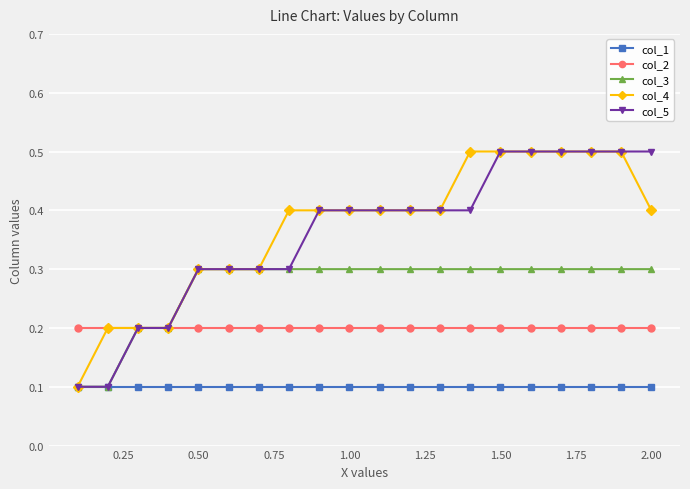

At how many categories does at least one series exceed 0?

20